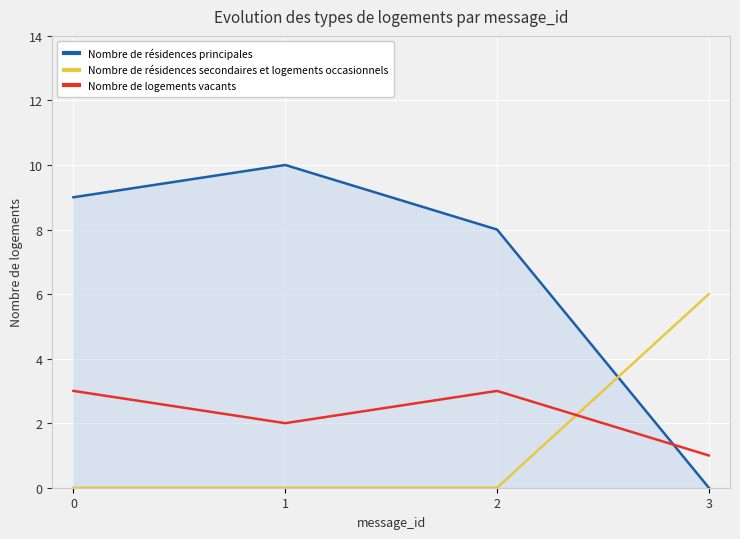

Which label corresponds to the largest value in the chart?

1